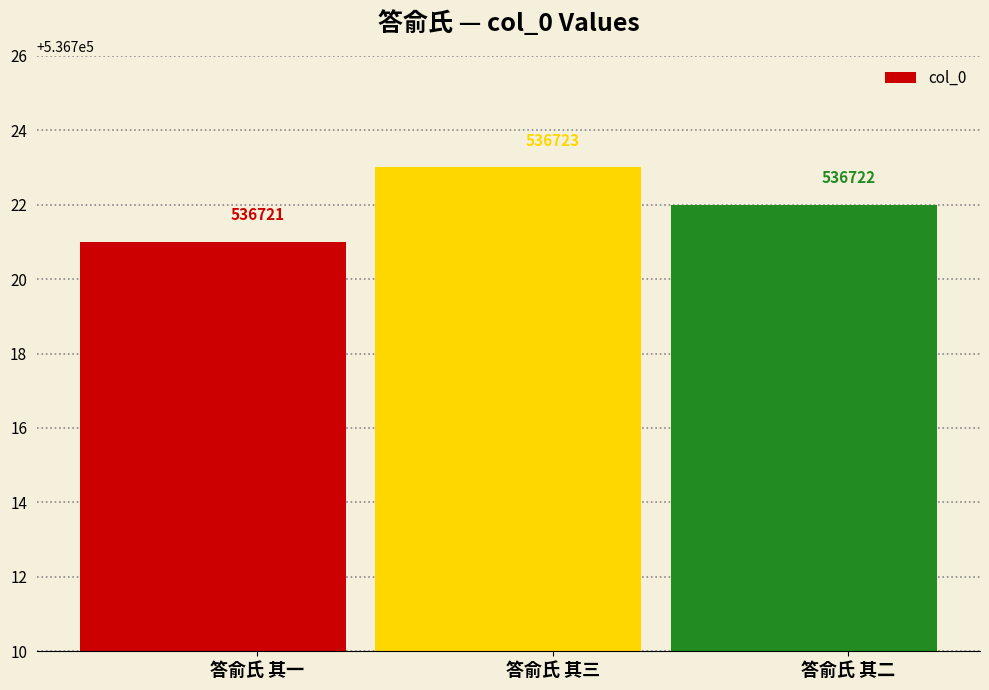

What is the change in value from 答俞氏 其三 to 答俞氏 其二?

-1